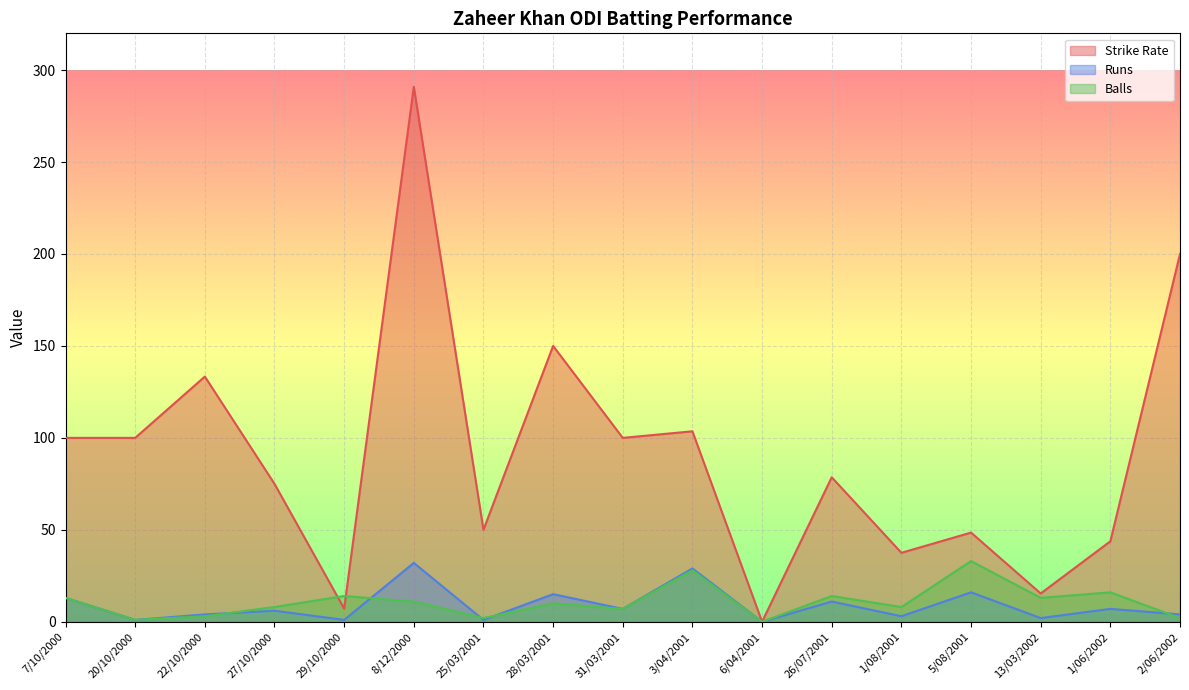

What is the difference between the maximum and minimum values in the Balls series?

33.0